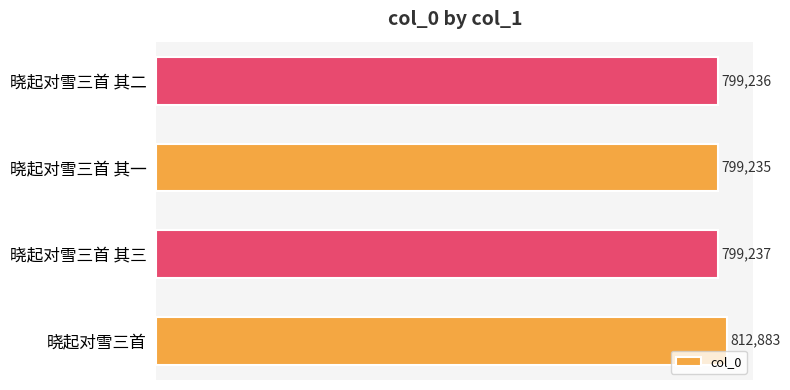

How many bars are there in total?

4